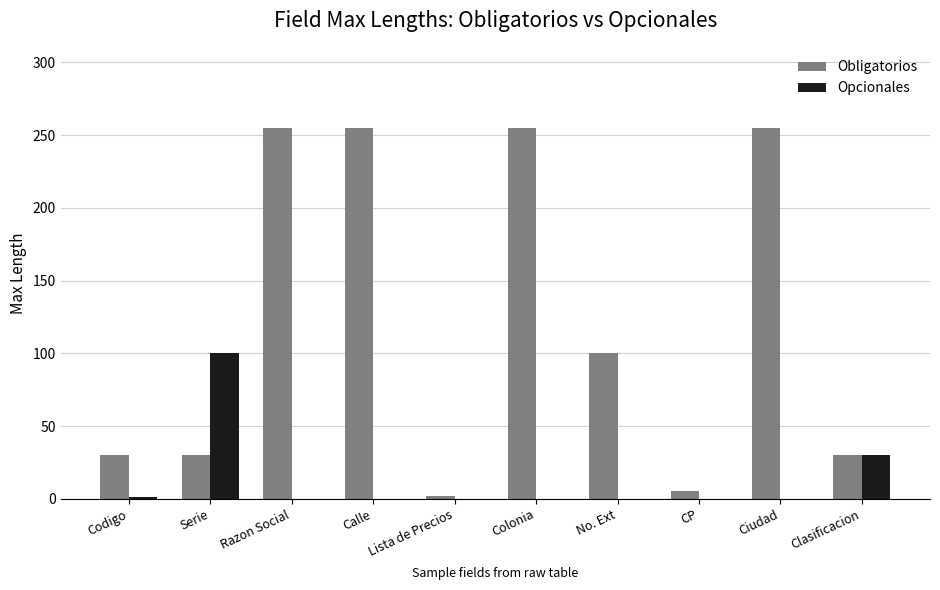

Are the bars grouped side by side (vs. stacked)?

Yes